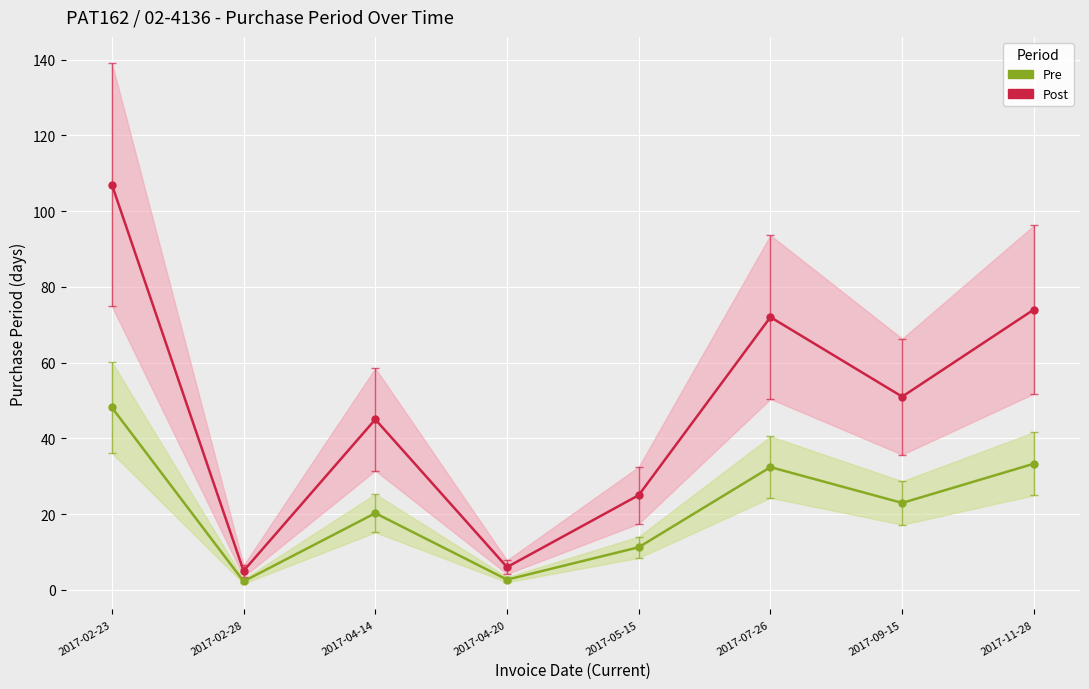

What position from the right is 2017-05-15?

4